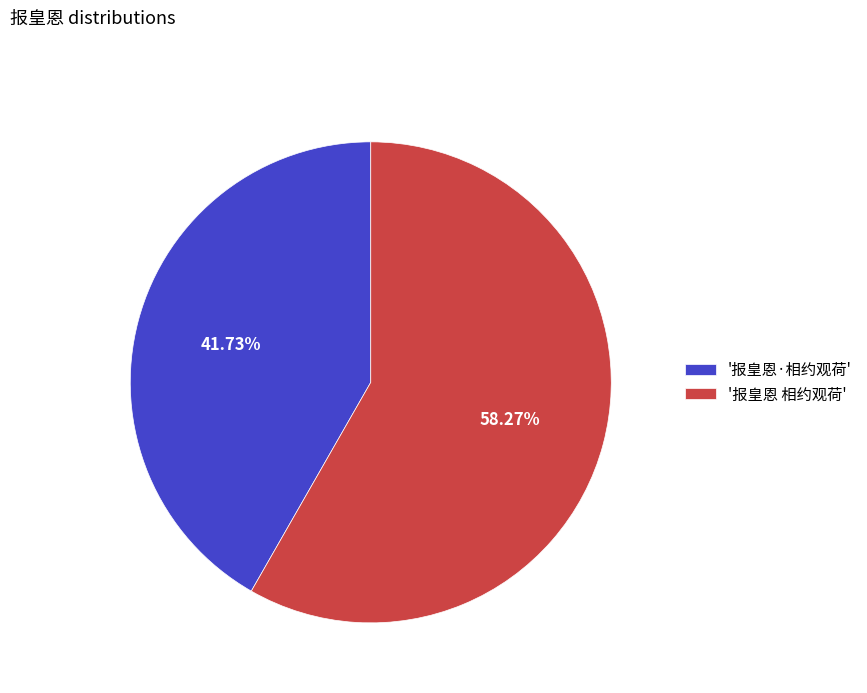

Rank the categories by value from highest to lowest.

'报皇恩 相约观荷', '报皇恩·相约观荷'